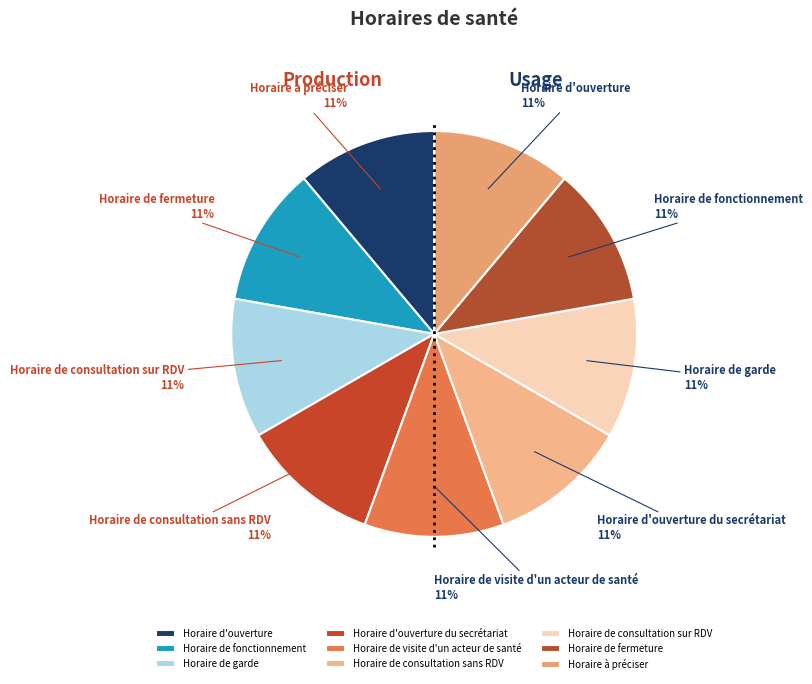

To the nearest percent, what percentage of the pie is Horaire de consultation sur RDV?

11%